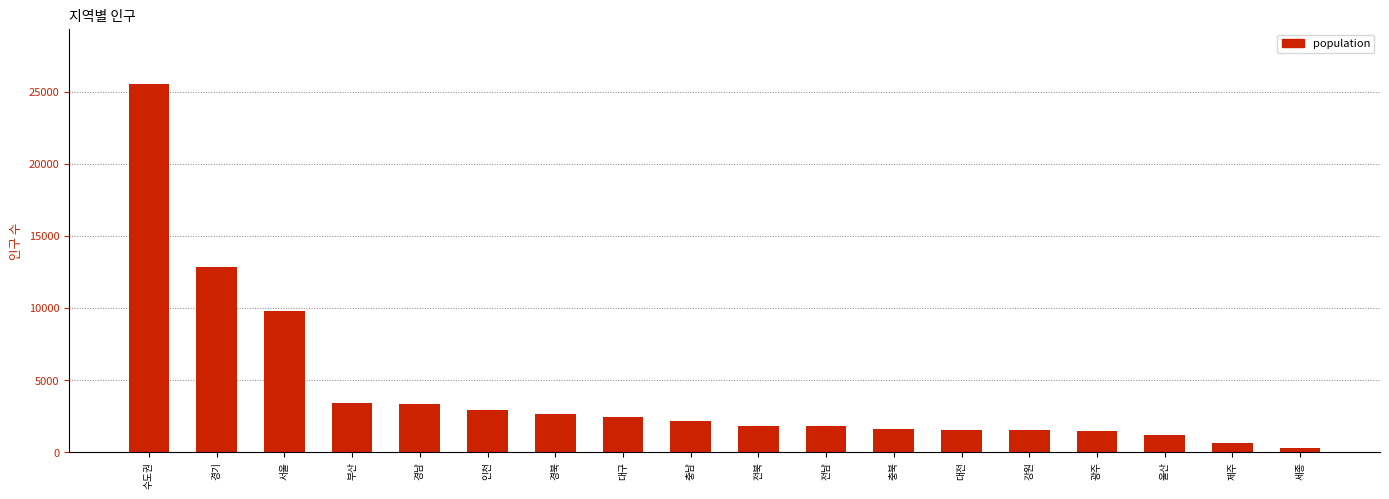

What is the change in value from 전북 to 전남?

-34